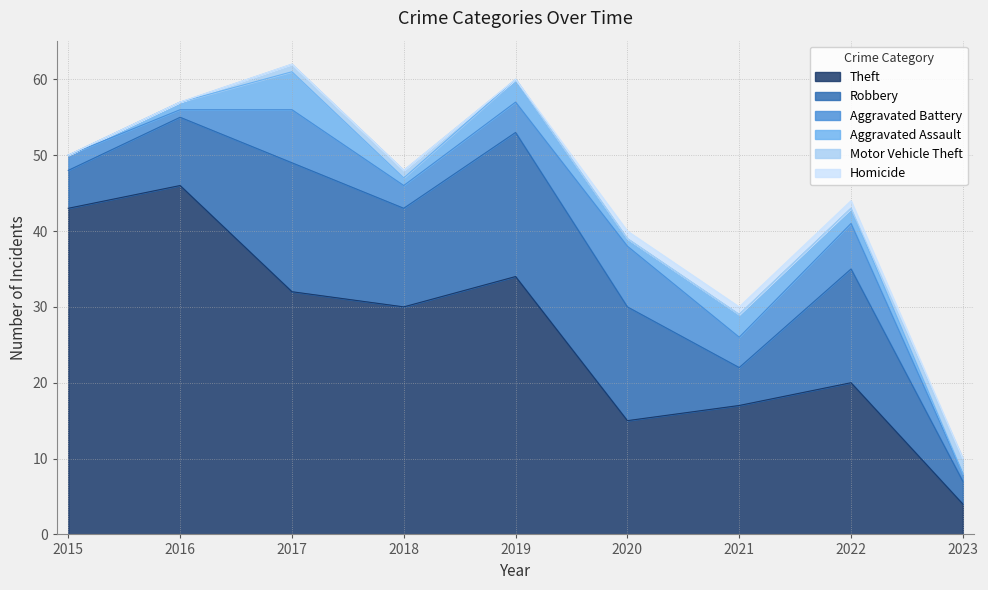

True or false: Theft and Robbery intersect in this chart.

False